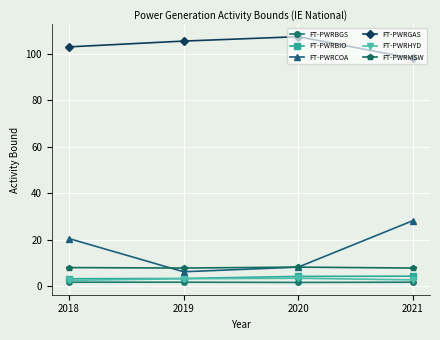

What is the greatest value displayed?

107.5